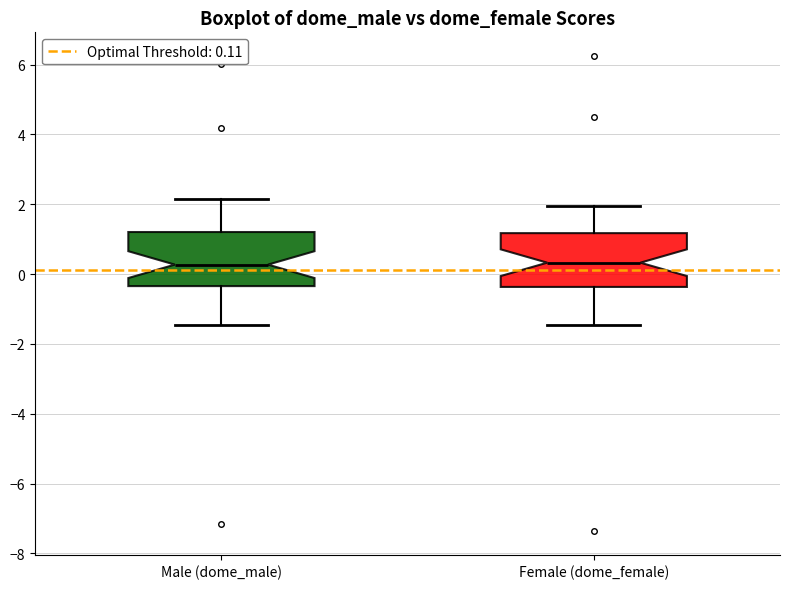

Reading left to right, read every box against the y-axis: the position of its median line, the range the box covers, and the ends of its whiskers. The values are not printed on the chart, so give them approximately, as read against the axis.

Male (dome_male): median 0.2, box -0.4 to 1.2, whiskers -1.4 to 2.2
Female (dome_female): median 0.4, box -0.4 to 1.2, whiskers -1.4 to 2.0